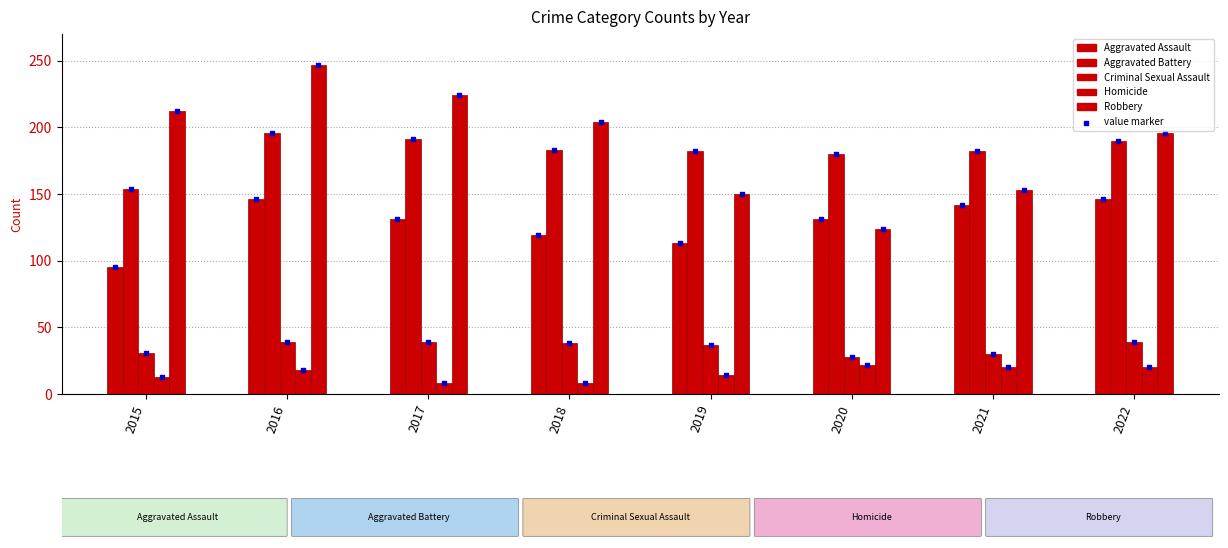

At which category is the sum across all series the highest?

2016